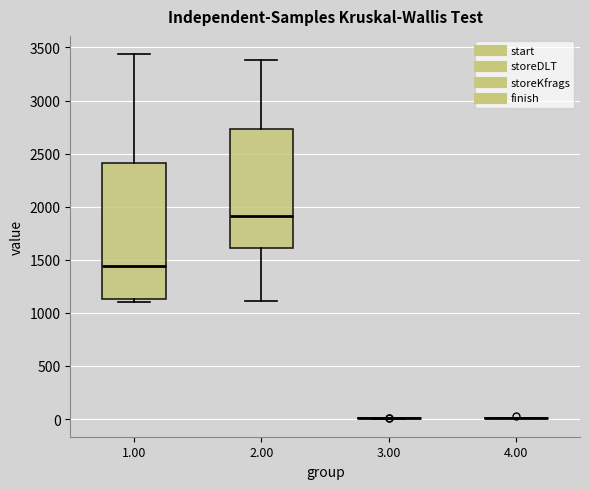

Which box is the tallest, from its lower edge to its upper edge?

1.00